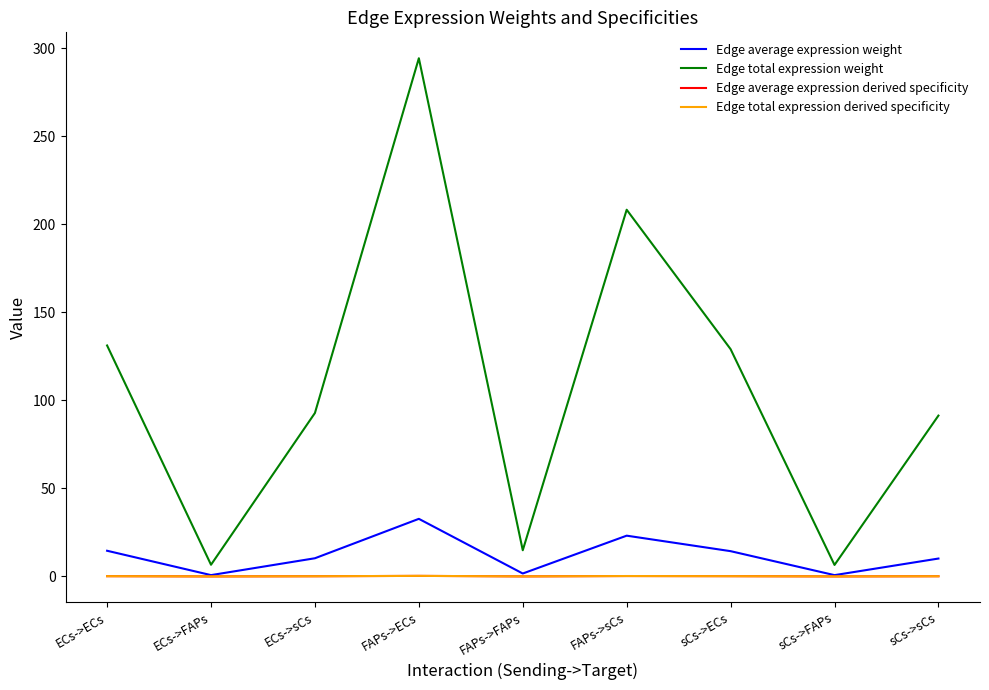

Does the chart have visible grid lines?

No